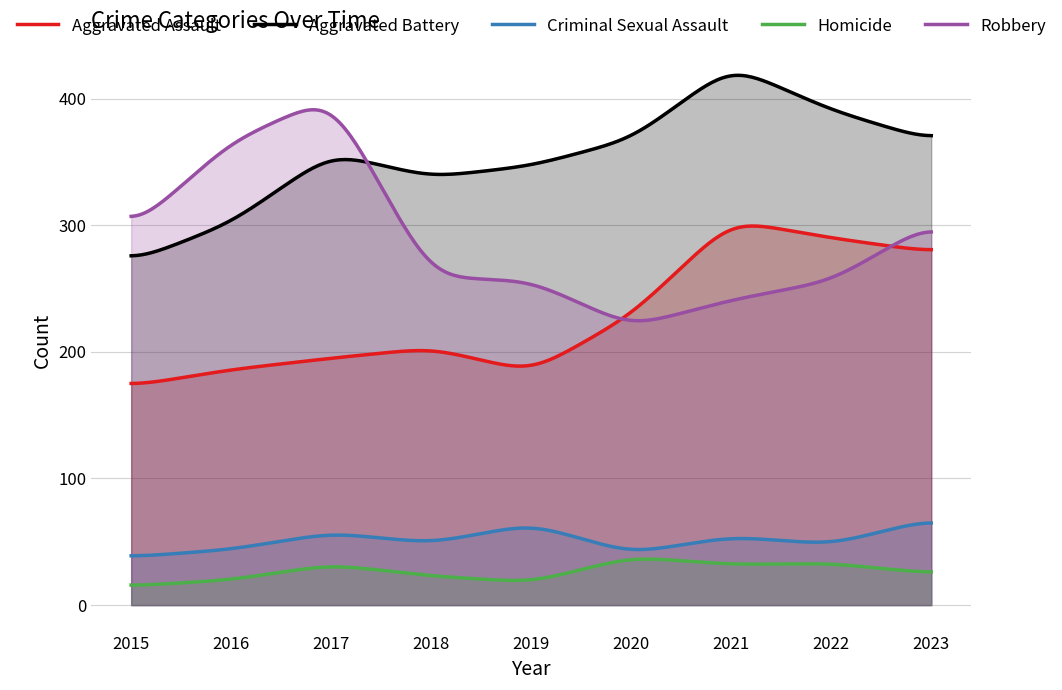

Rank the series at 2015 from highest to lowest value.

Robbery, Aggravated Battery, Aggravated Assault, Criminal Sexual Assault, Homicide